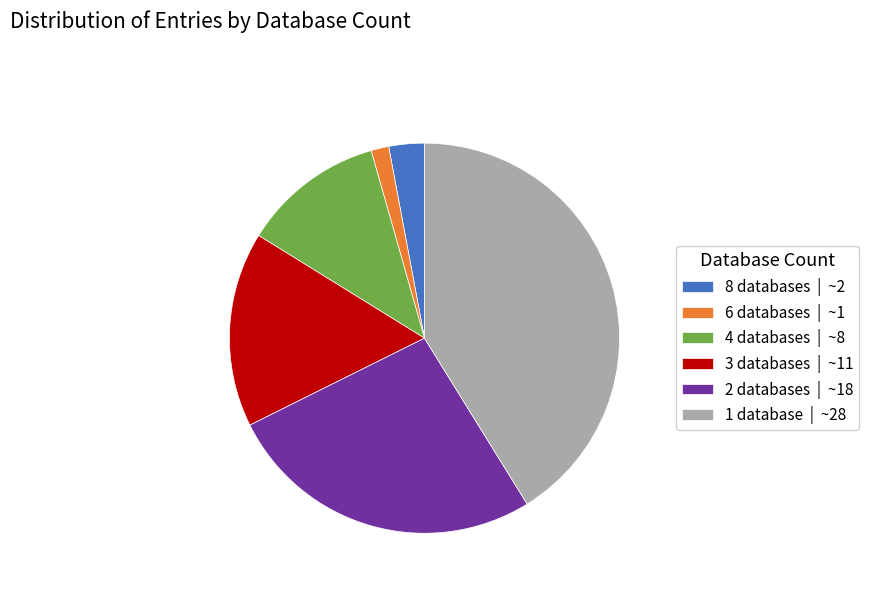

How many segments does this pie chart have?

6